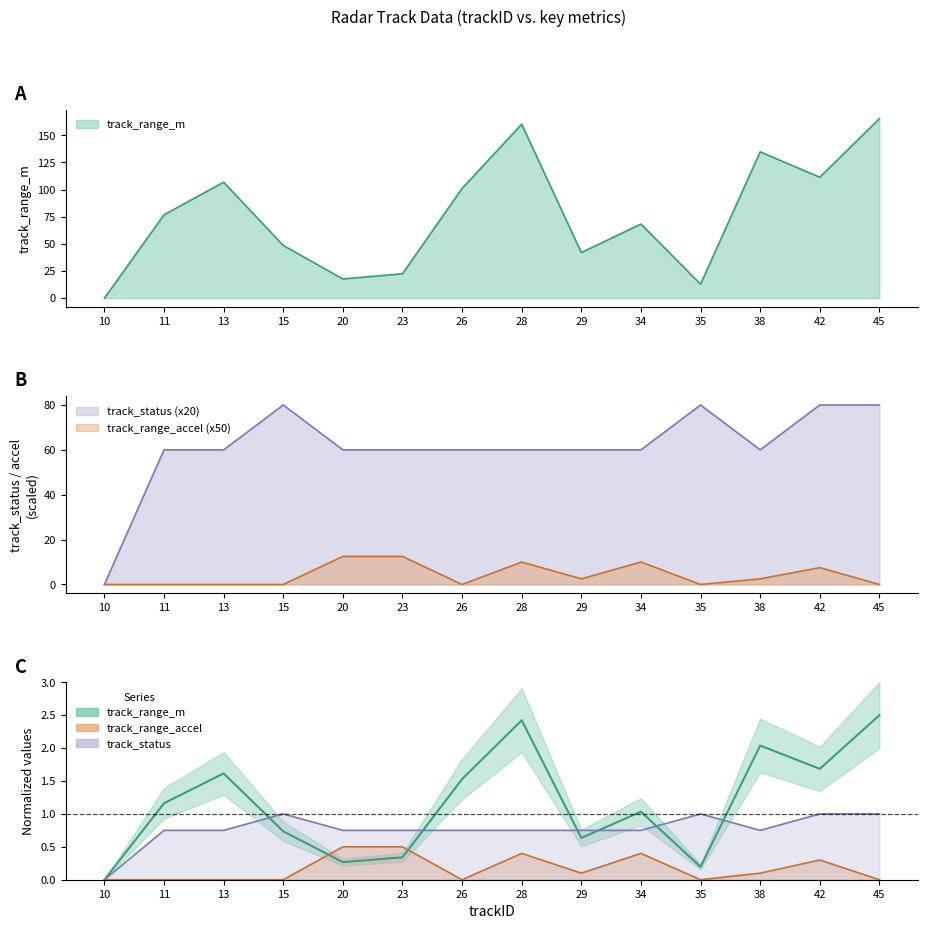

True or false: track_range_accel_m_per_s2 and track_status intersect in this chart.

False